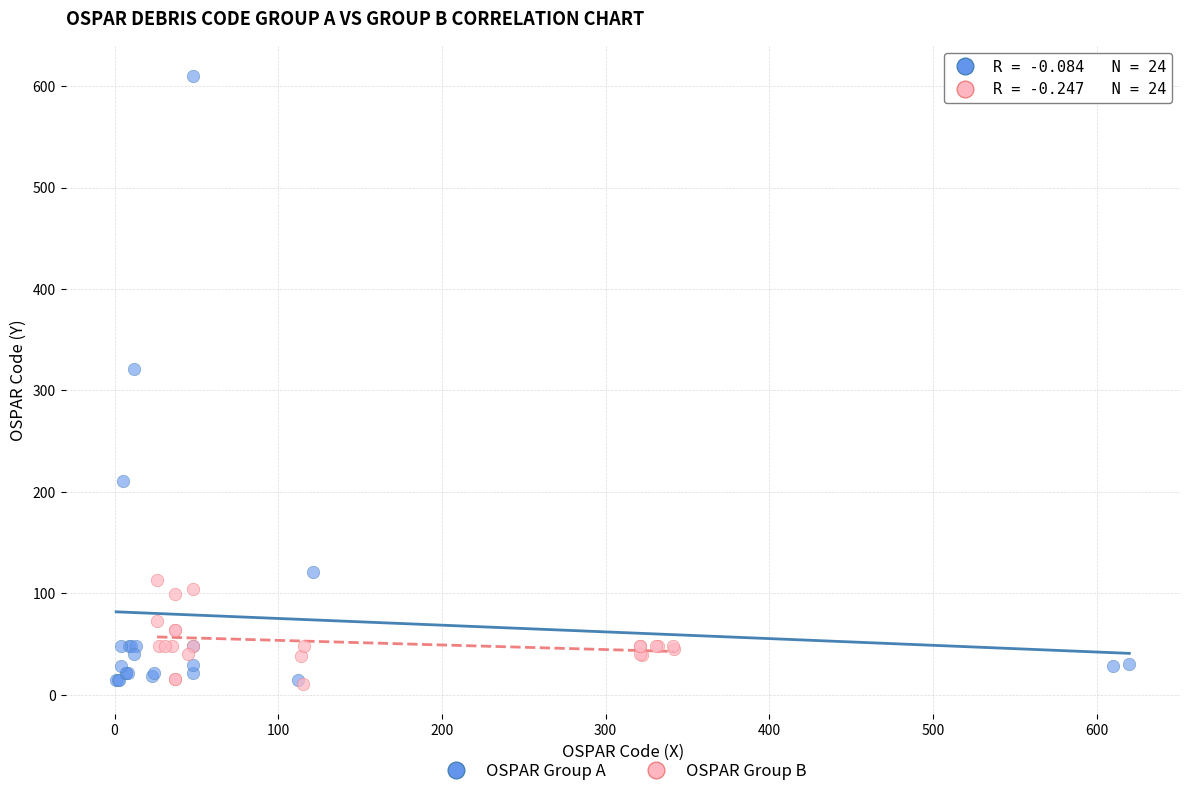

Which series has the widest spread of Y values?

OSPAR Group A